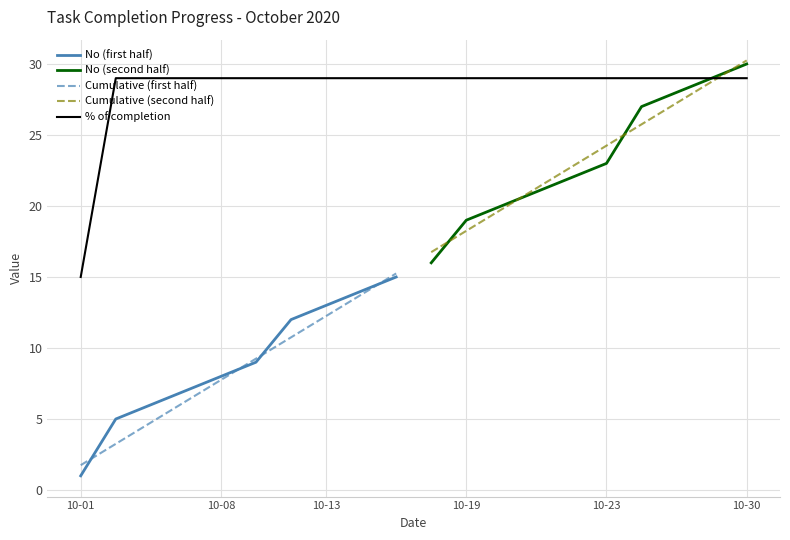

What is the lowest value of the % of completion series?

15